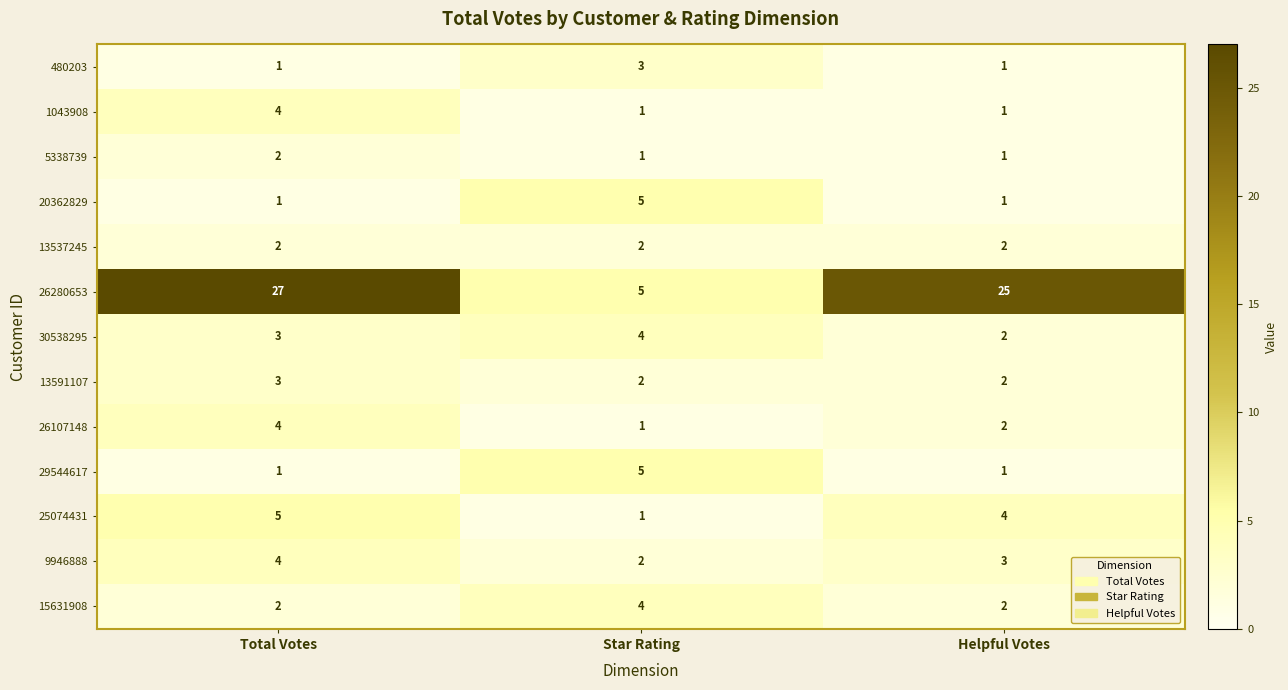

What is the greatest value displayed?

27